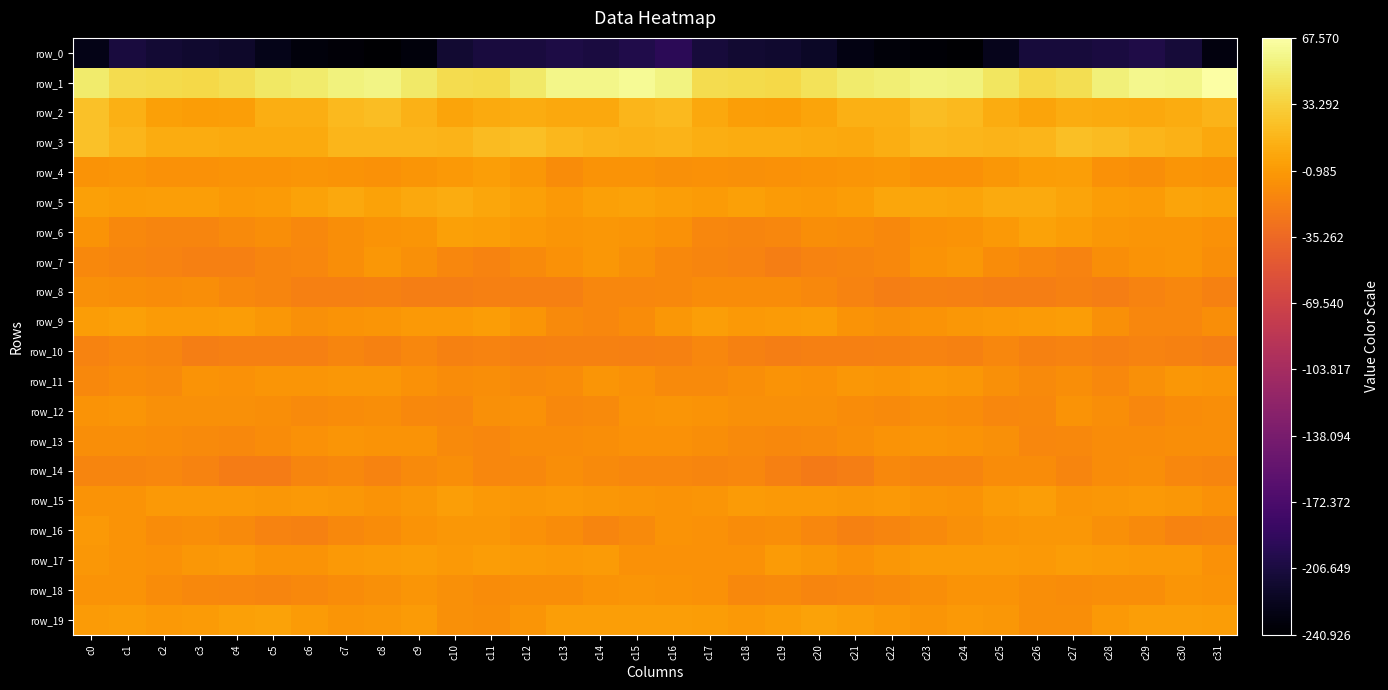

At which label is row_10 closest to -16?

c0